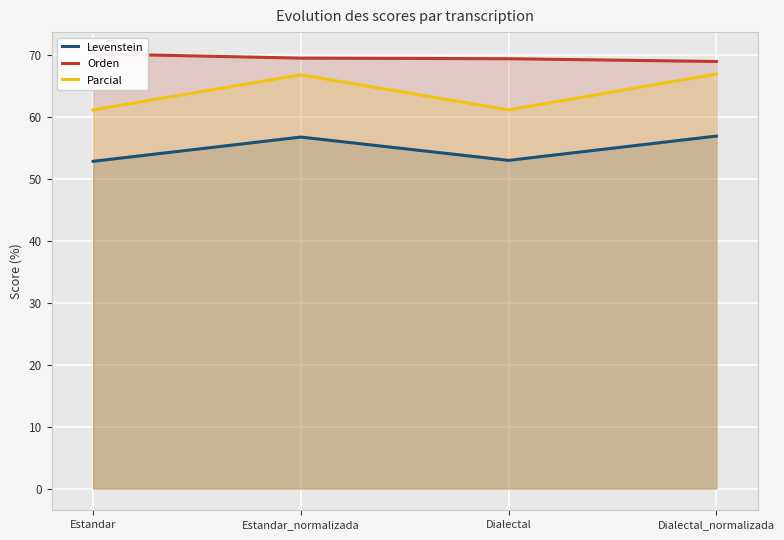

Which series has the largest total across all categories?

Orden